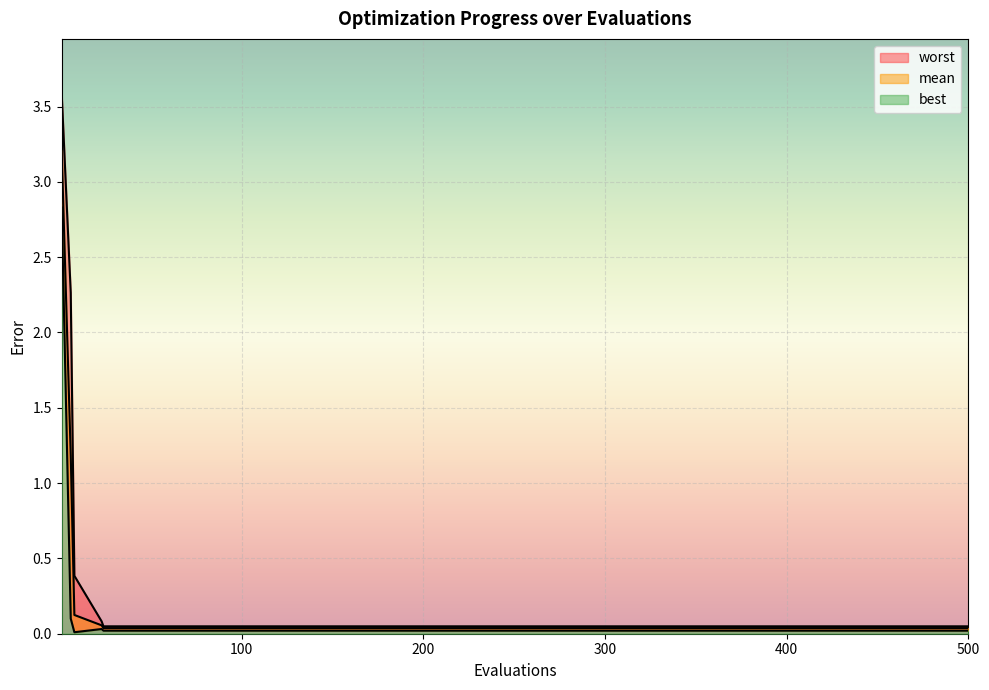

True or false: worst and mean cross at least once.

False